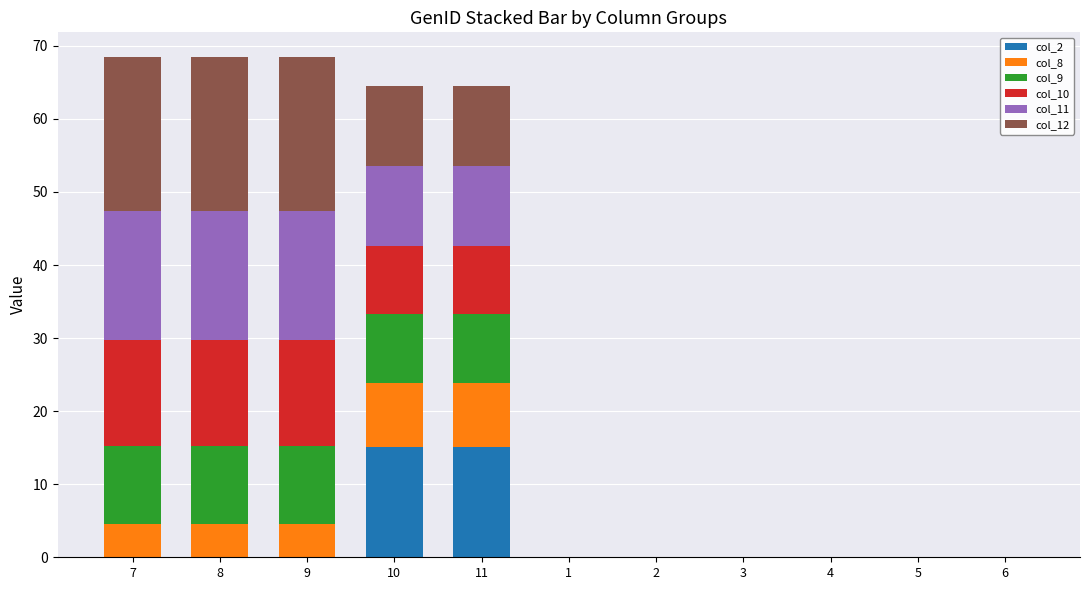

What is the total value across all series at 10?

64.5